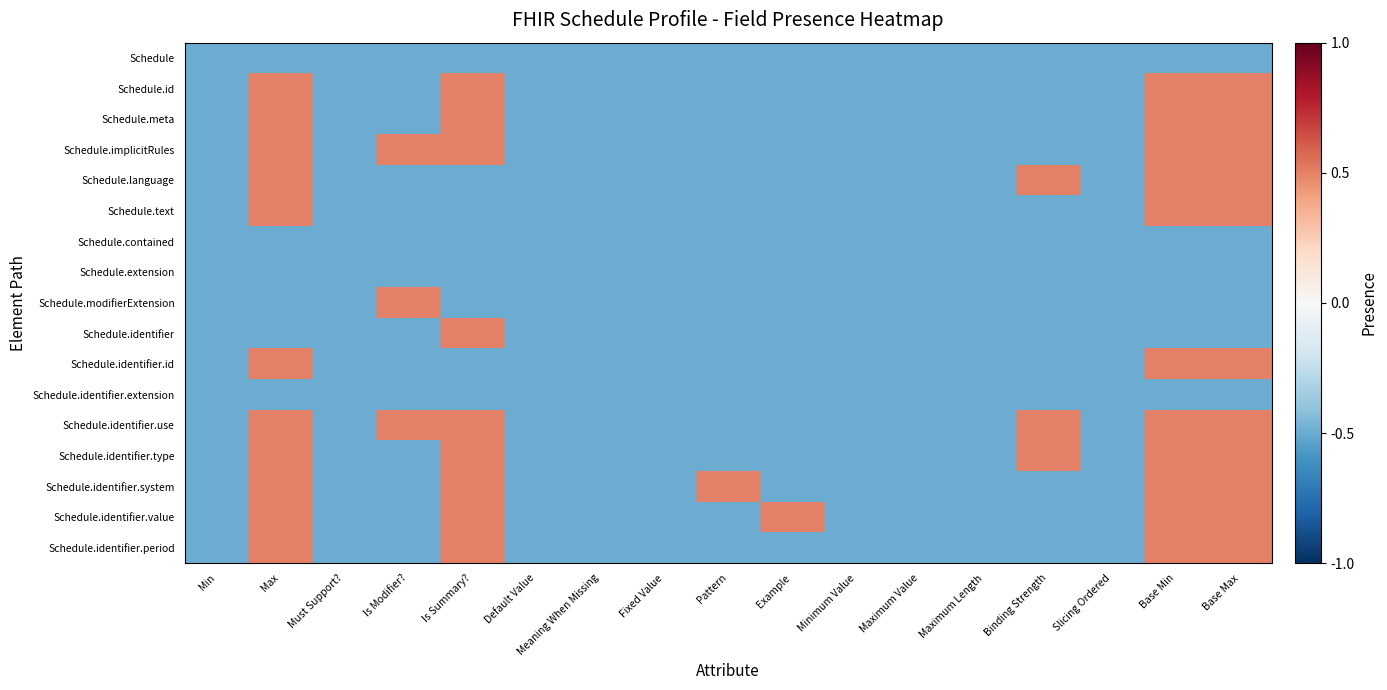

How many distinct data groups are displayed?

17